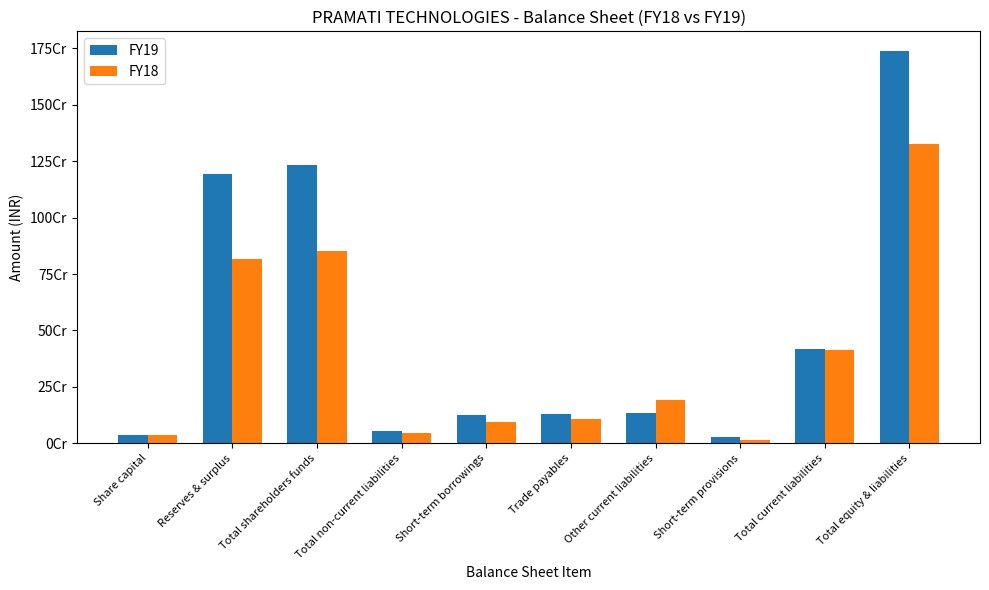

What is the maximum value shown in the chart?

1738462101